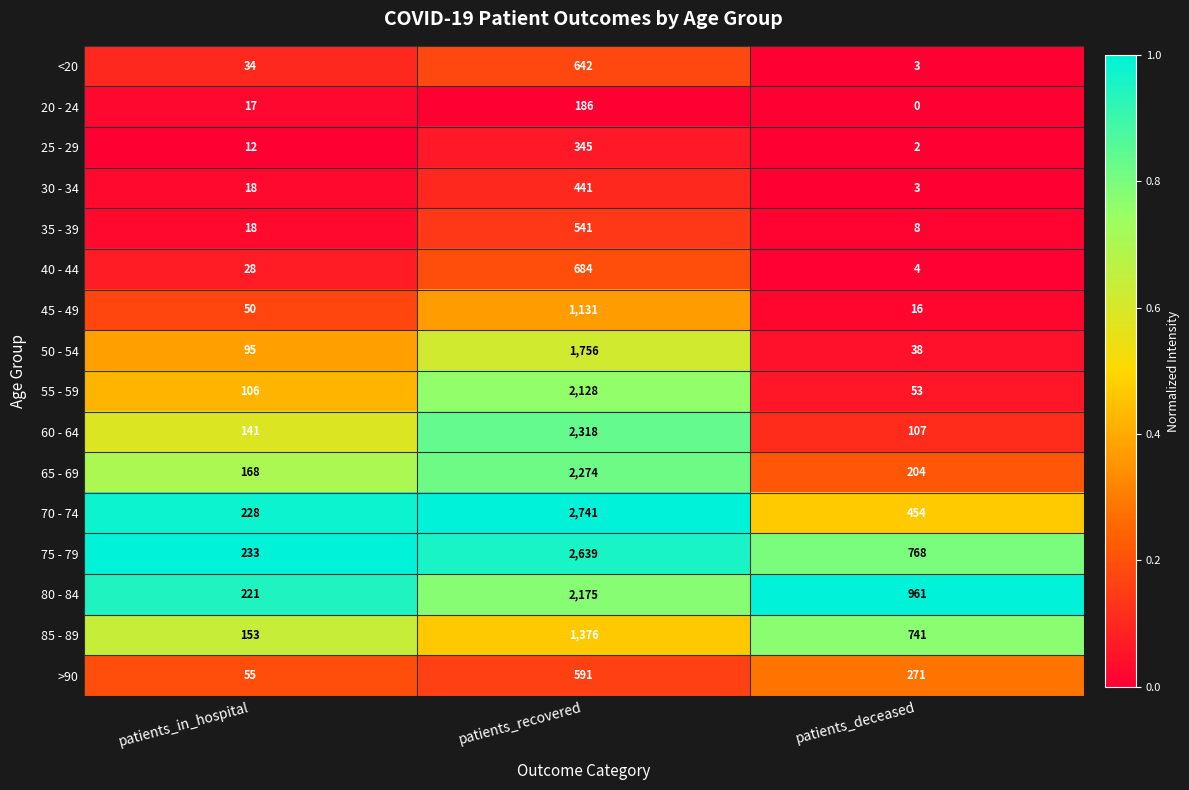

What is the sum of all 60 - 64 values?

2566